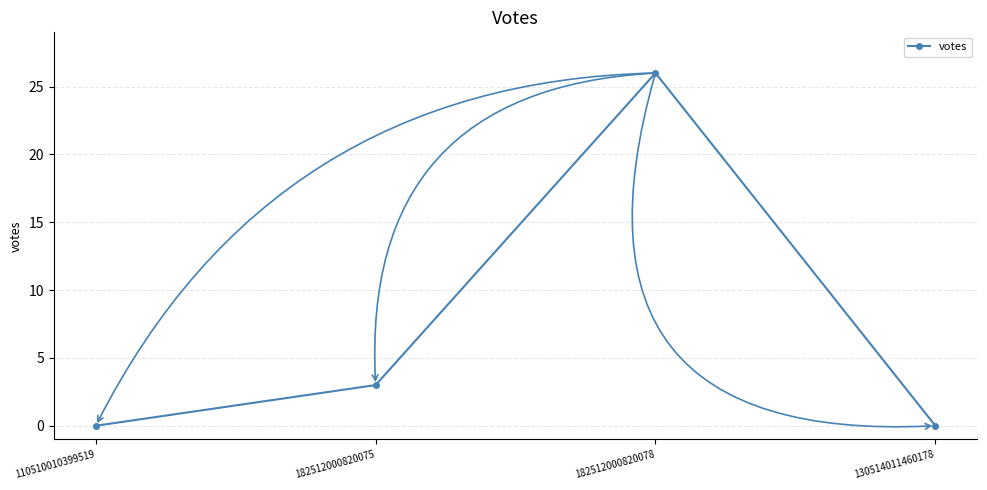

What is the label of the 2nd point from the right?

182512000820078